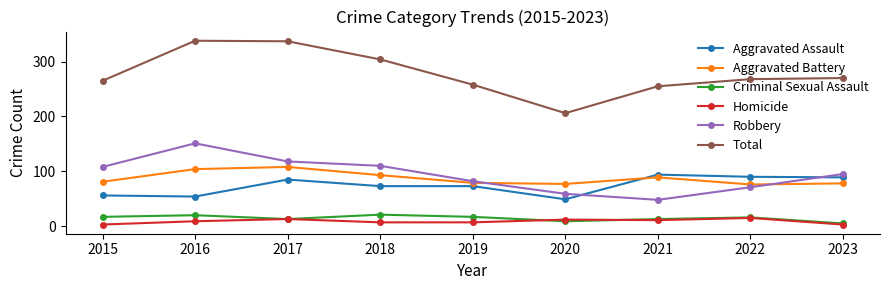

At how many categories does at least one series exceed 42?

9